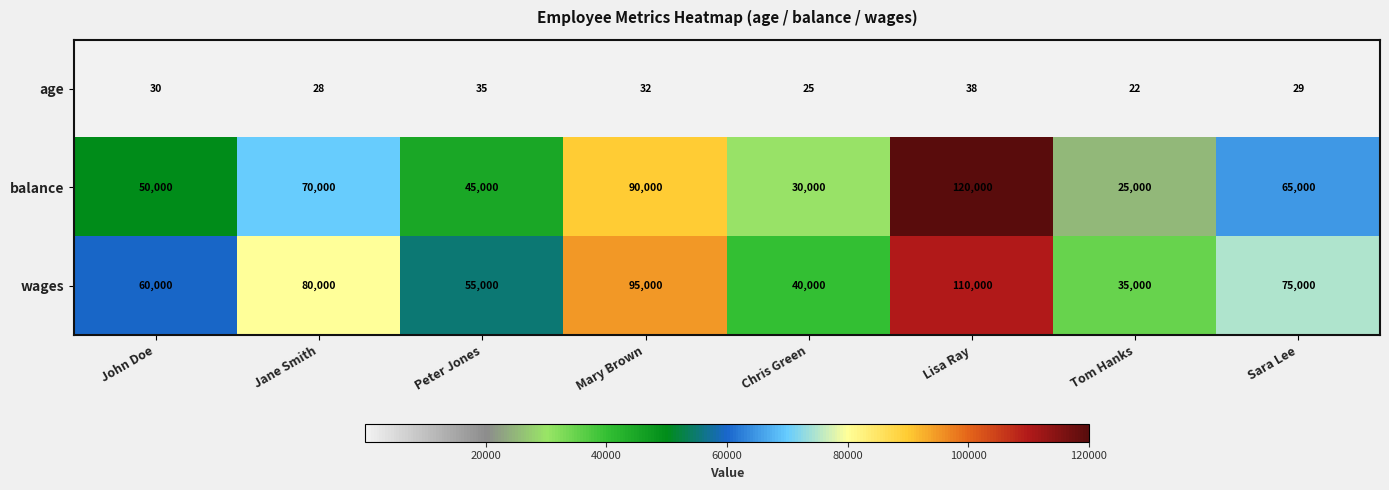

Count the number of data series in this chart.

3